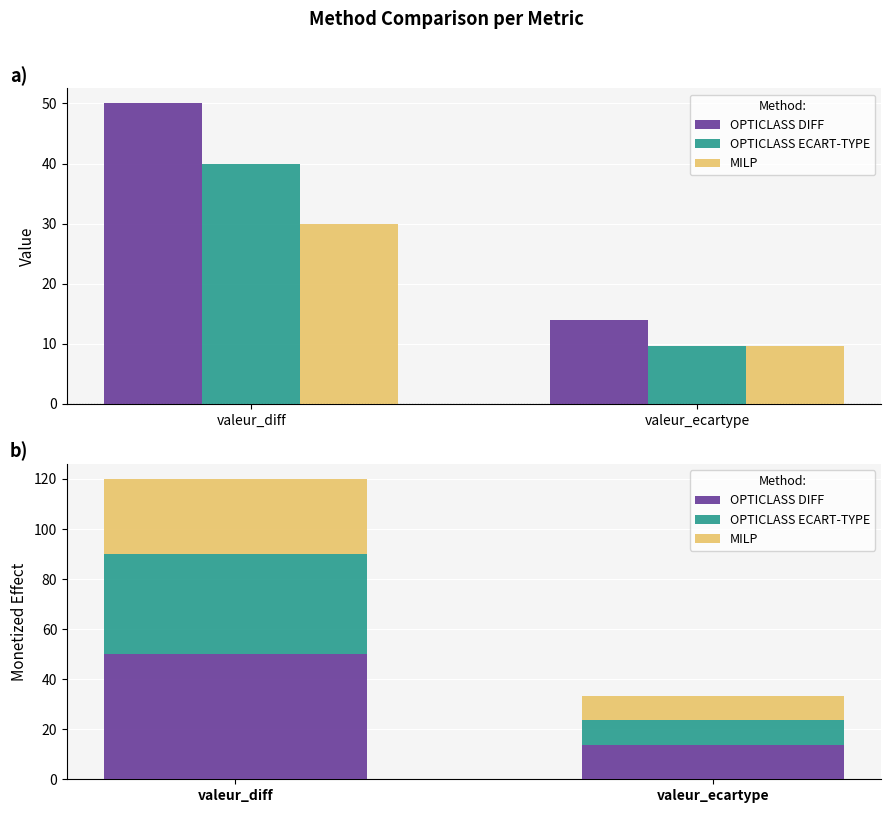

Which category has the lowest value across all series?

valeur_ecartype